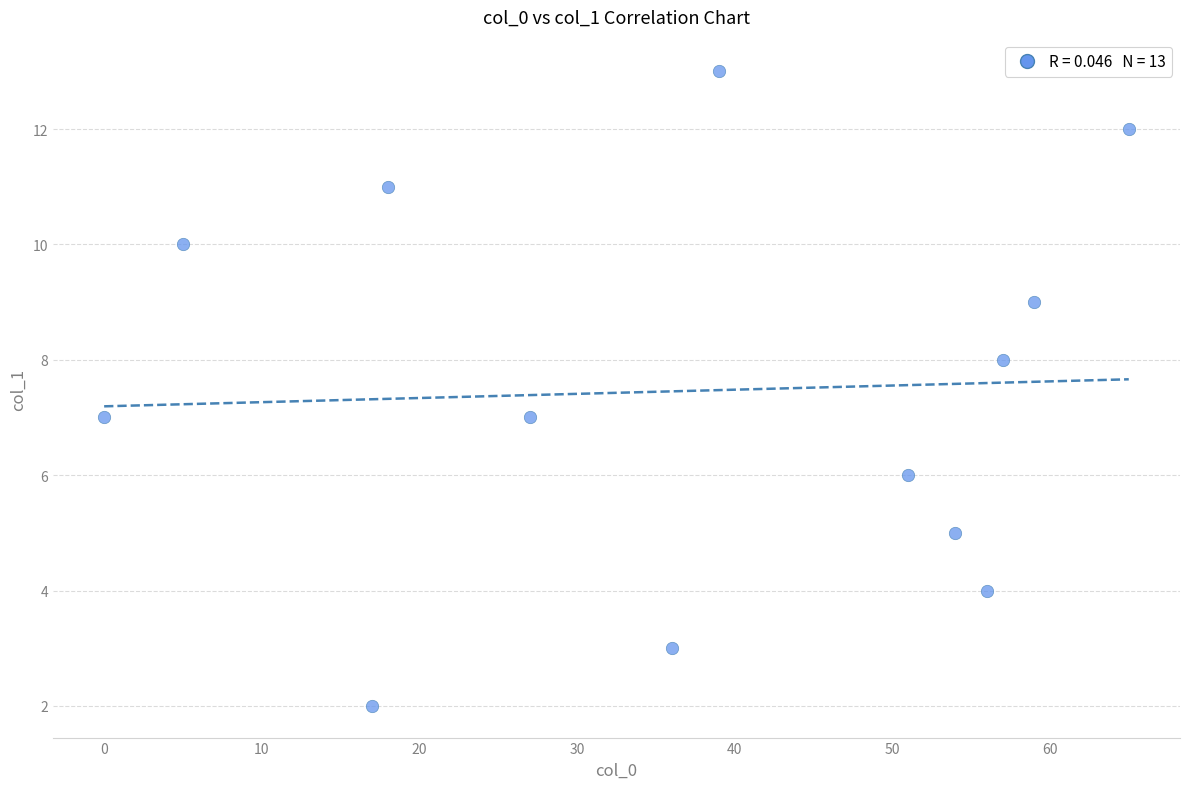

What is the range of Y values (max minus min)?

11